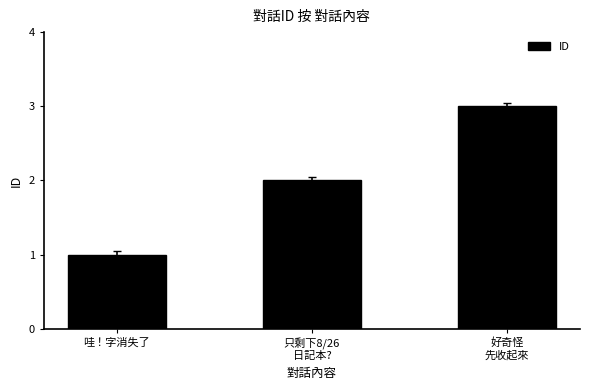

Which has a higher value, 哇！字消失了 or 好奇怪
先收起來?

好奇怪
先收起來